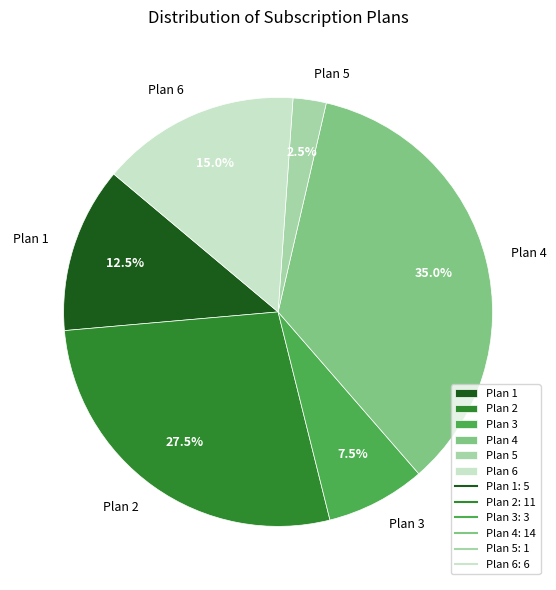

Which slice is the largest?

Plan 4